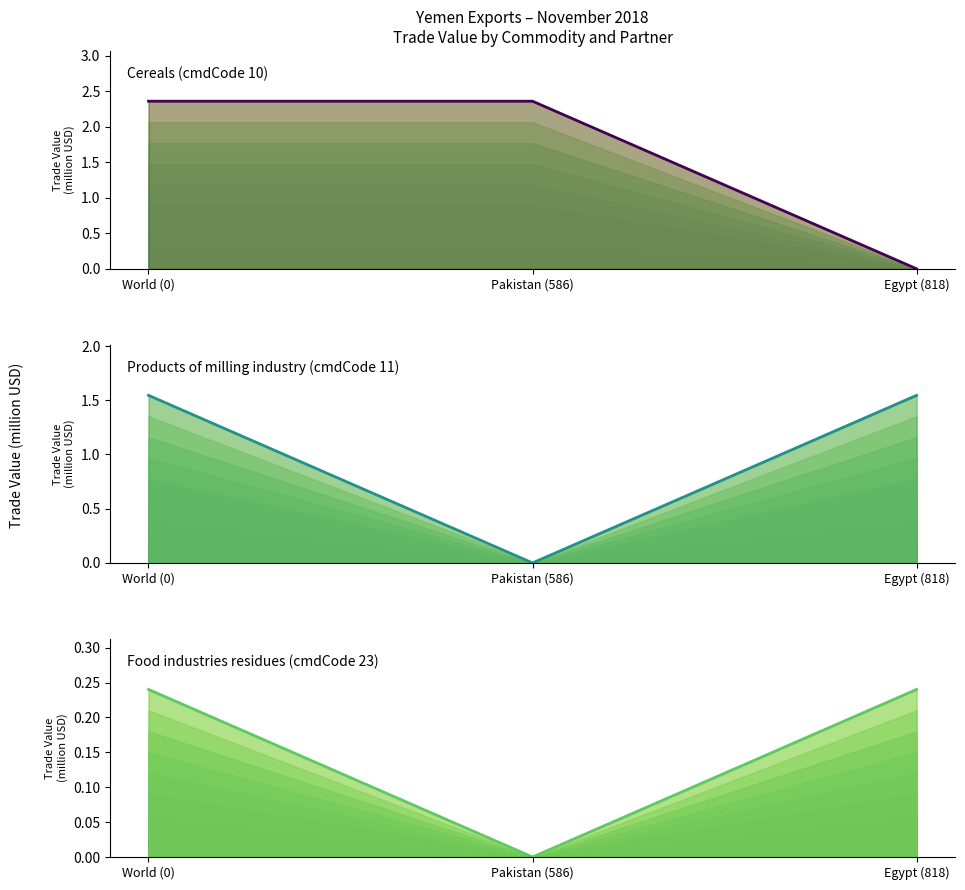

What are all the series names shown in the legend?

Cereals (cmdCode 10), Products of milling industry (cmdCode 11), Food industries residues (cmdCode 23)